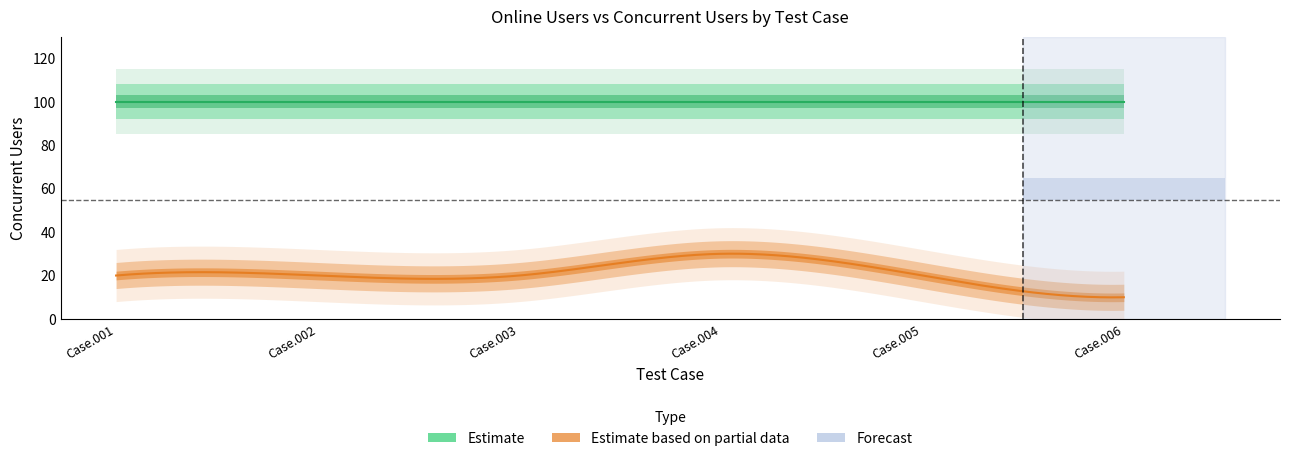

How many lines are shown in the chart?

2